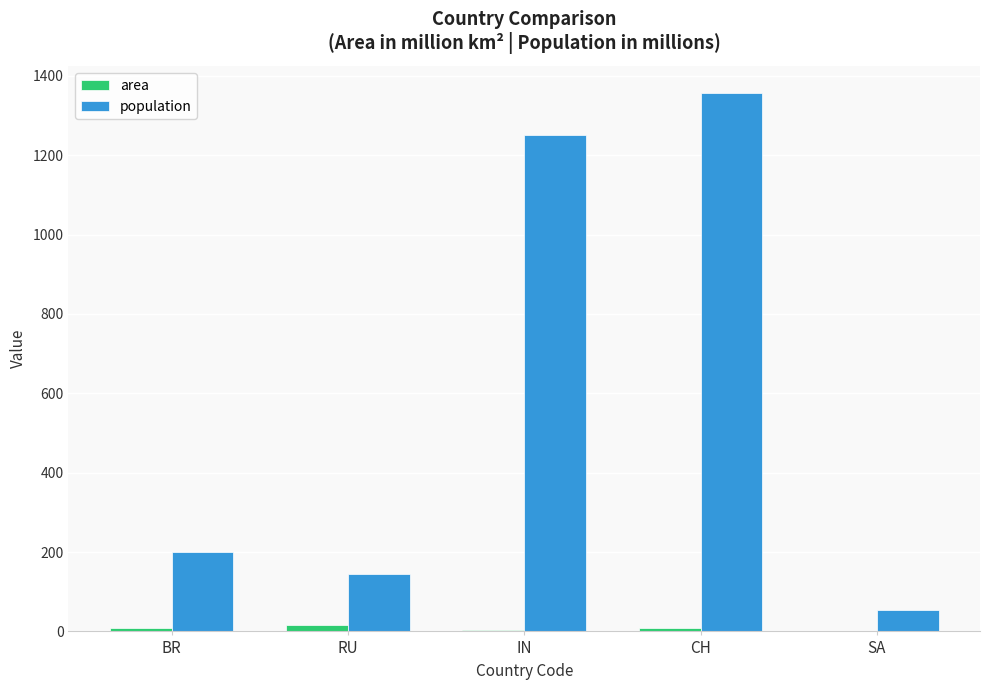

How many groups of bars are there?

5